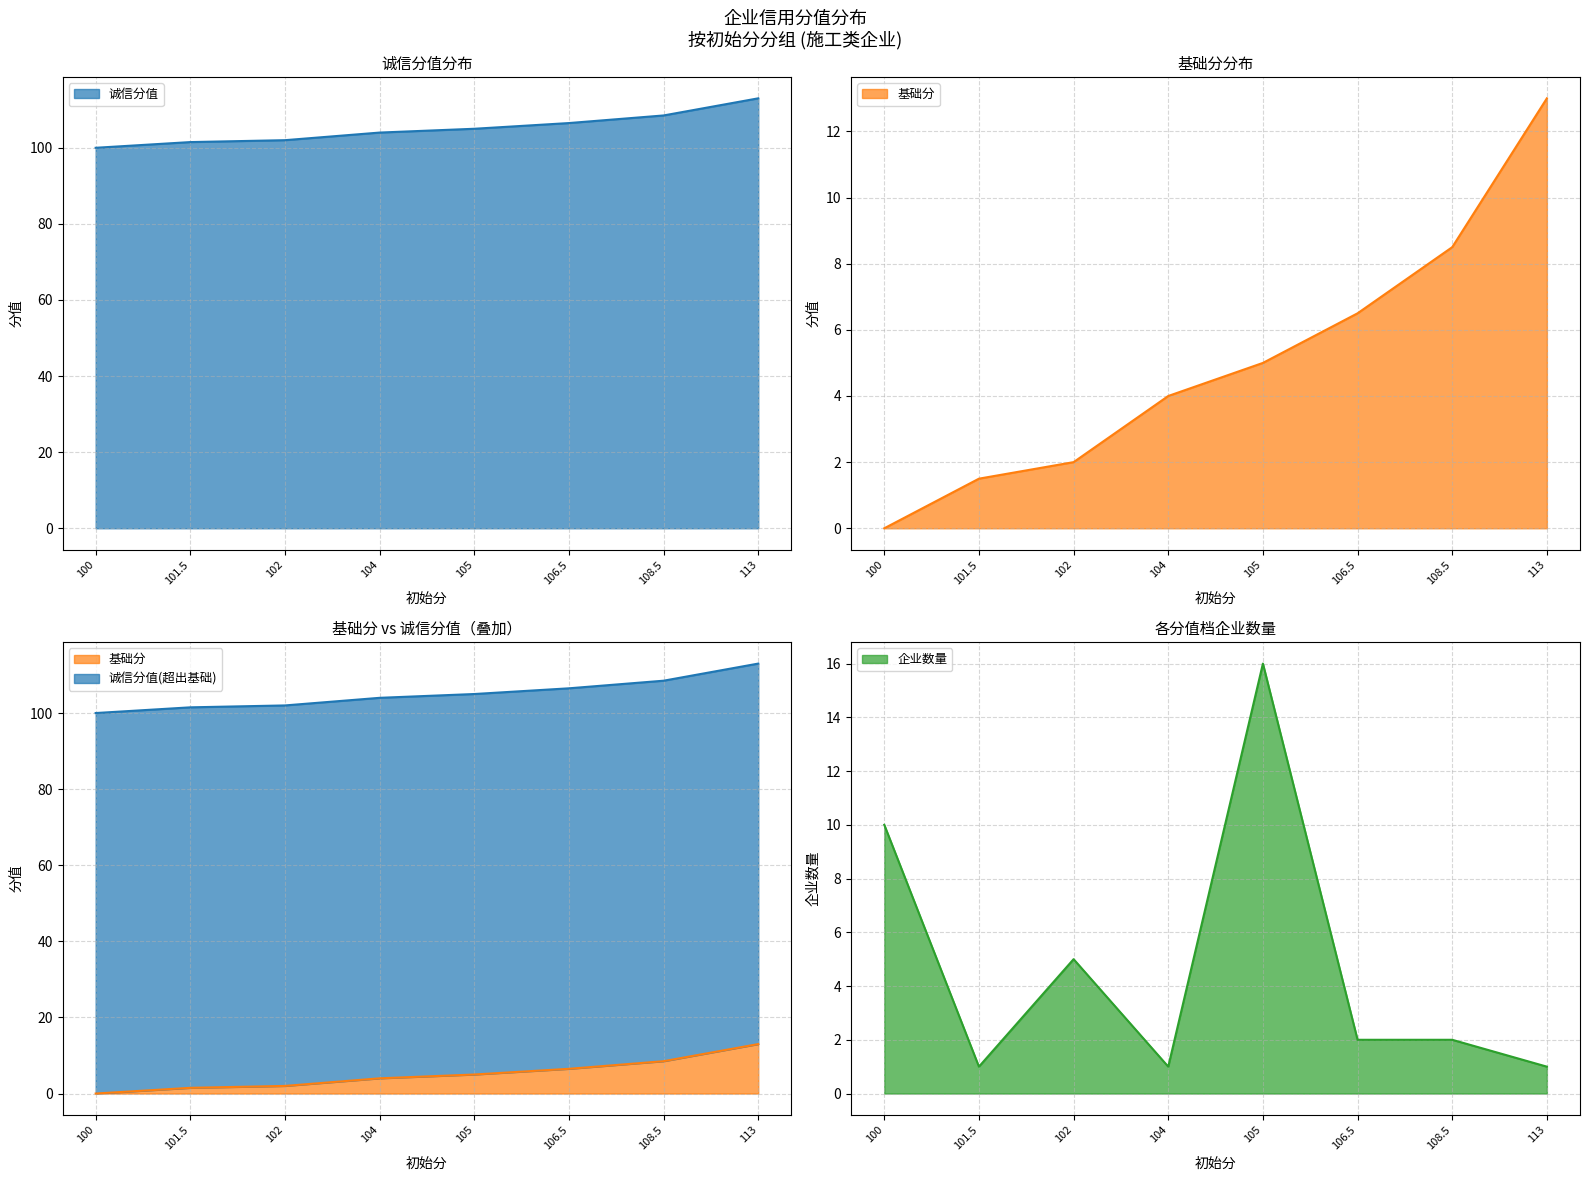

True or false: 基础分 has a value of 2.0 at 102.

True